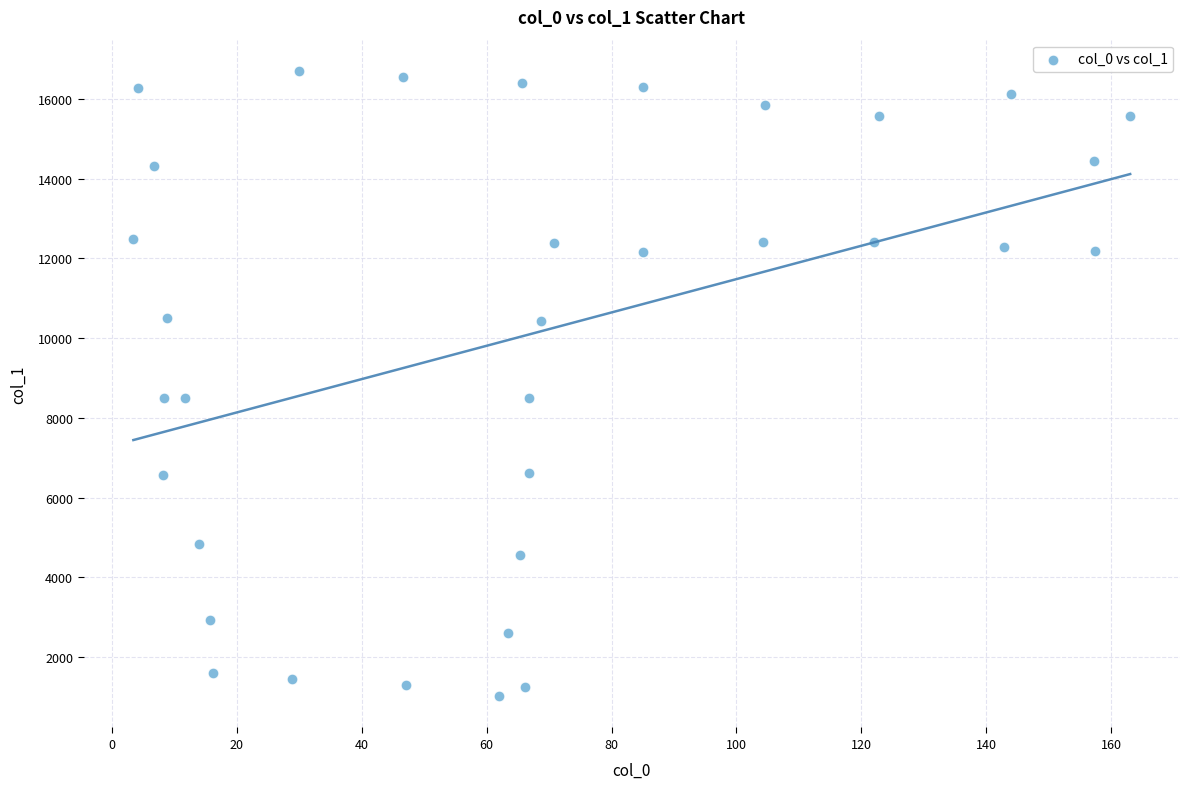

What is the range of X values (max minus min)?

159.6